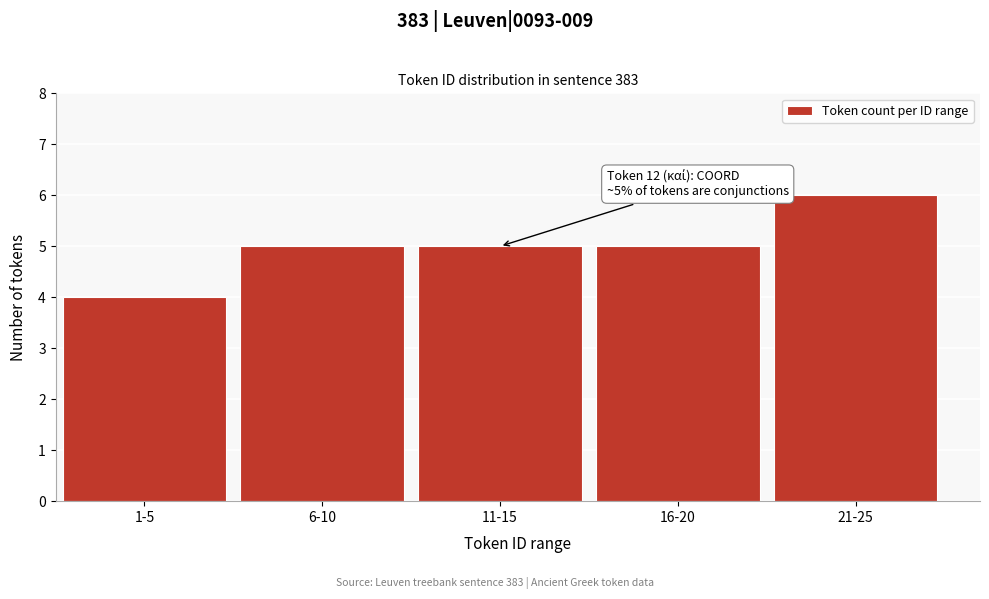

Reading right to left, extract all data points from this chart.

6	5	5	5	4